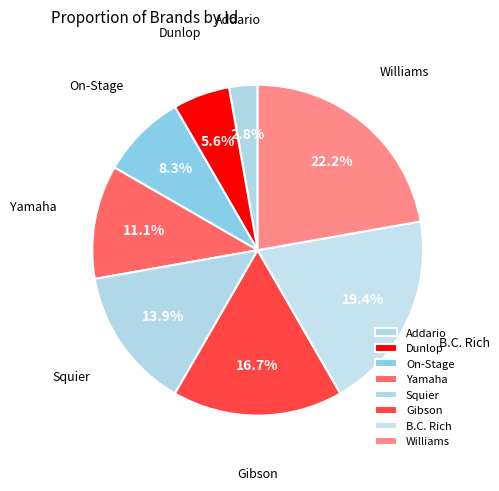

Which category has the smallest portion of the pie?

Addario